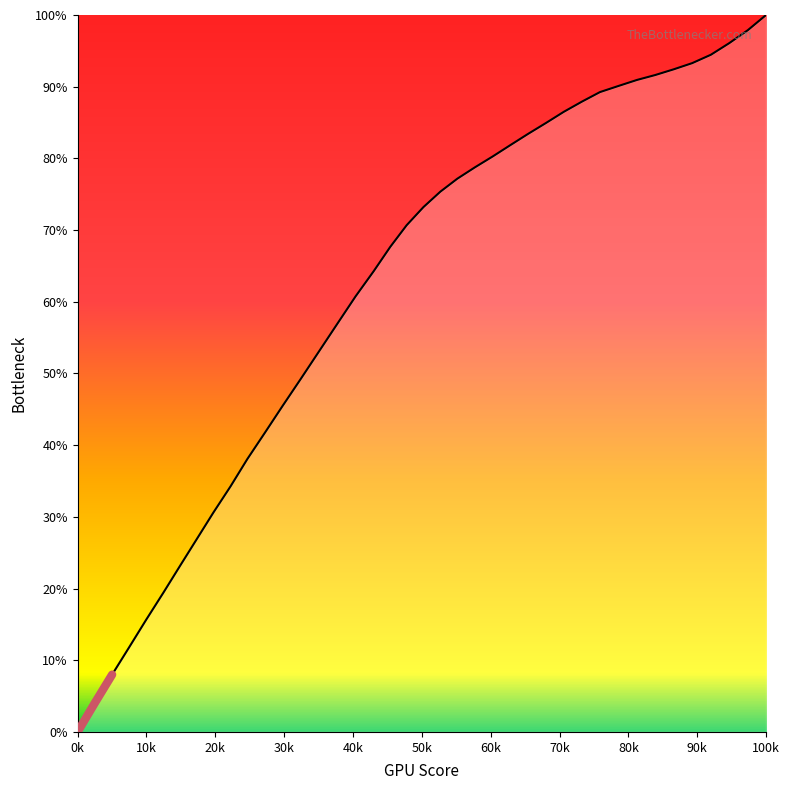

Is this an area chart (filled region under the line)?

No